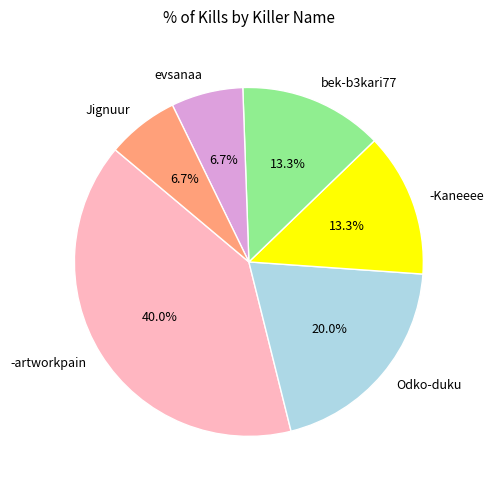

To the nearest percent, what is the difference between the bek-b3kari77 and evsanaa slice percentages?

7%